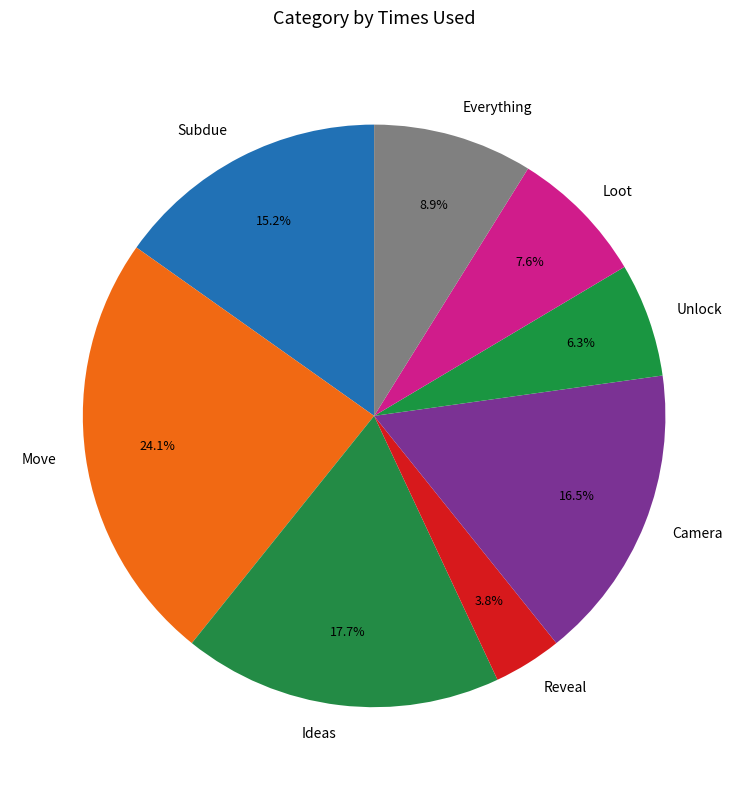

Is there any slice that represents more than half of the pie?

No